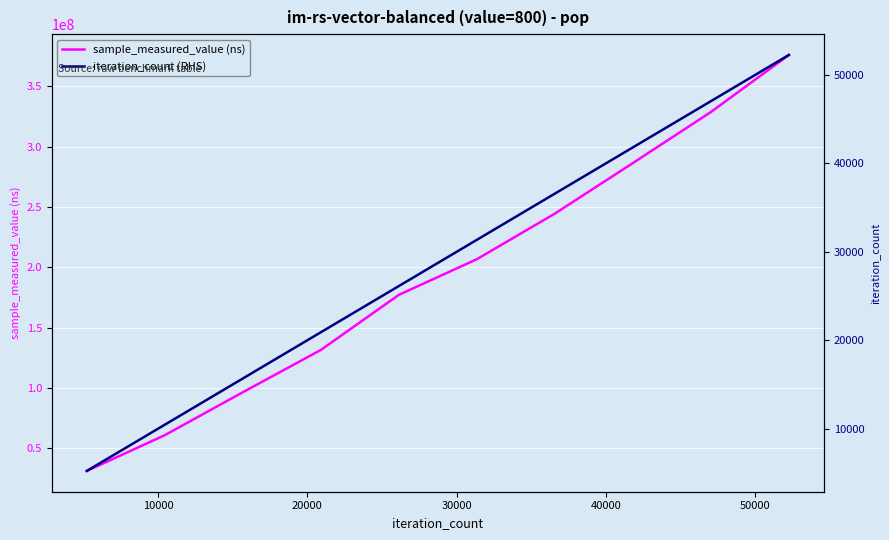

Reading left to right, what are all the values shown in this chart?

sample_measured_value (ns): 31350996	60975582	96531315	131530212	177160359	206695379	244462937	286315424	328588647	375845744
iteration_count (RHS): 5226	10452	15678	20904	26130	31356	36582	41808	47034	52260